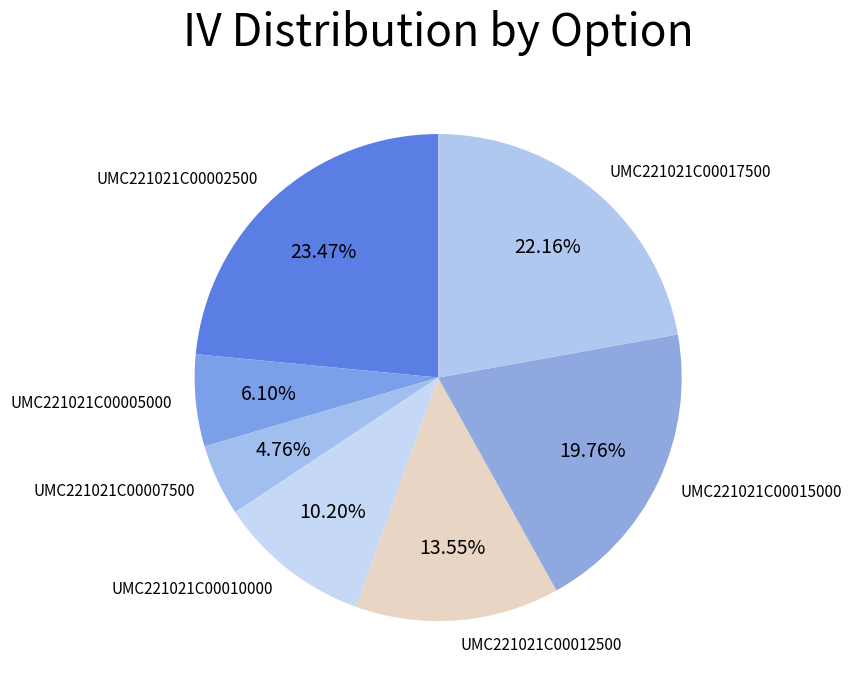

Is it true that UMC221021C00012500 is 1% of the pie?

False